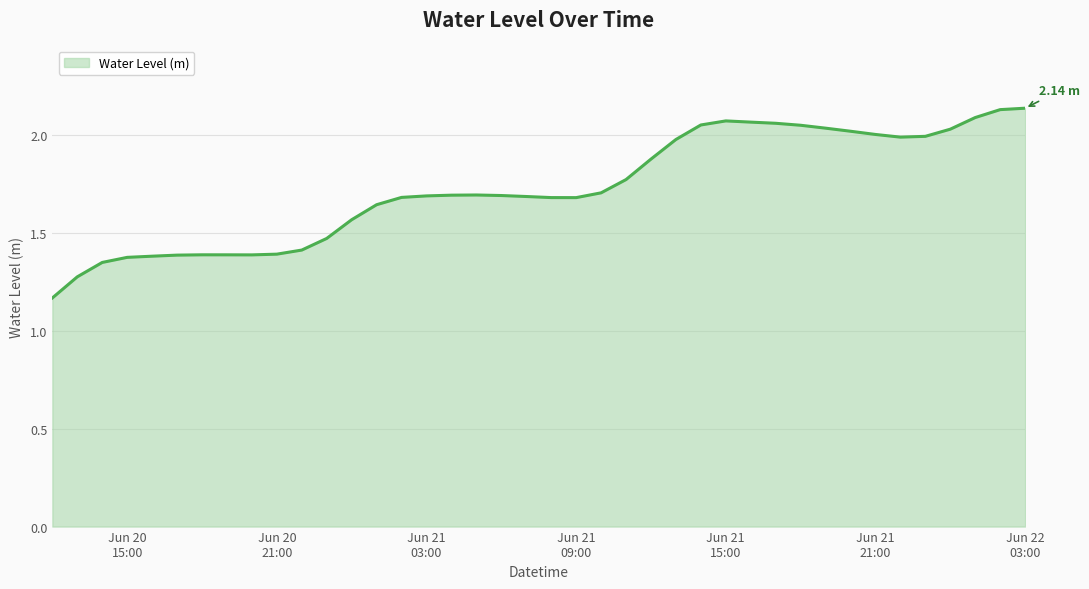

What is the sum of all values?

69.1